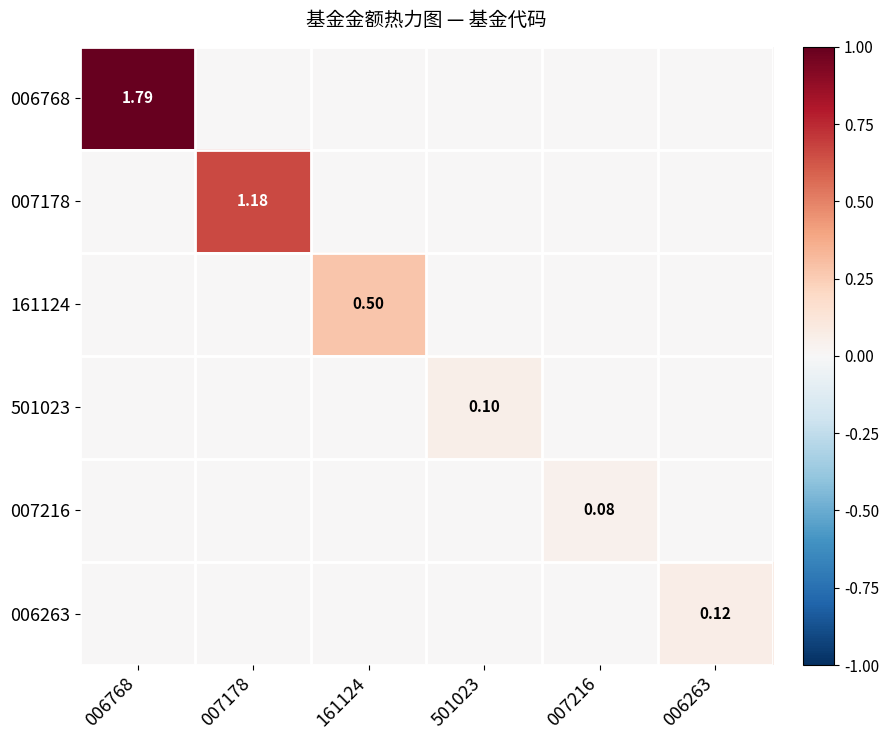

Which series changed the most between 006768 and 007178?

006768